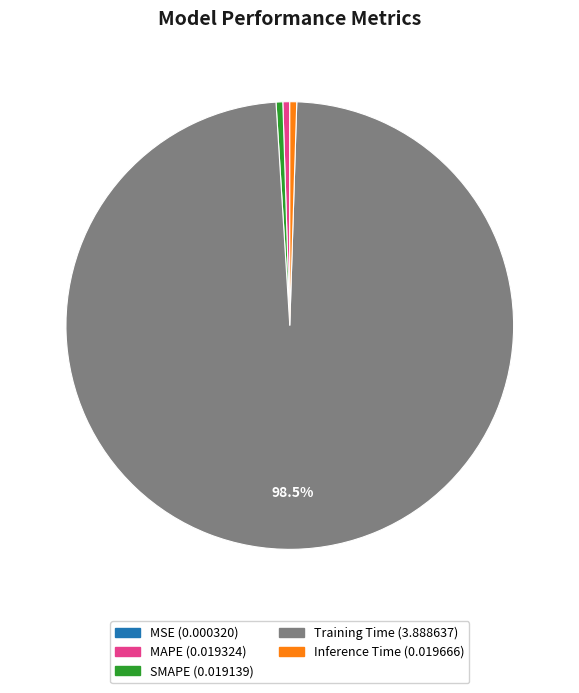

Does Training Time account for over 50% of the chart?

Yes